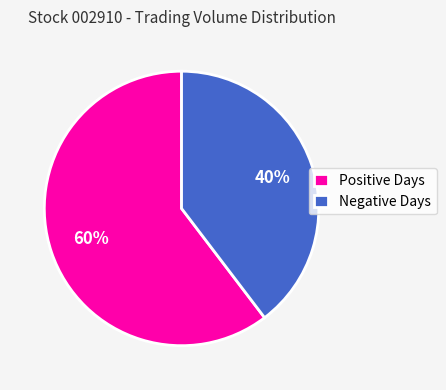

What is the ratio of the value at Positive Days to the value at Negative Days?

1.5